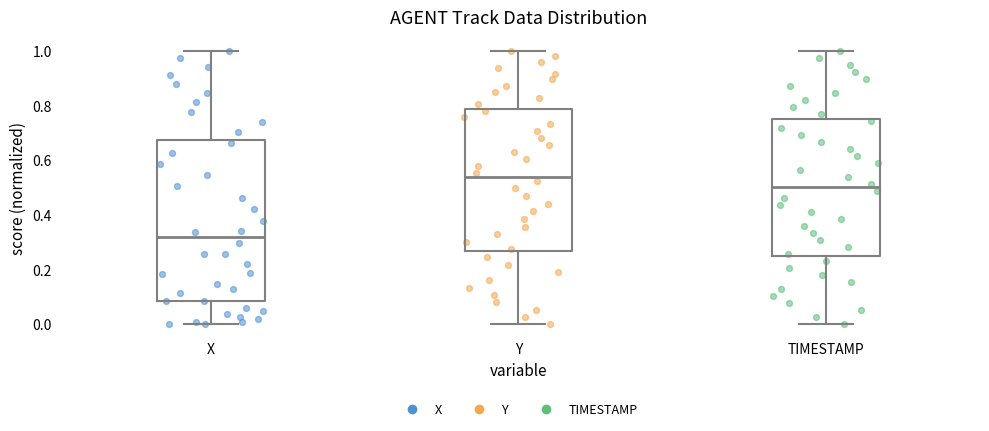

Which box has the lowest median line?

X